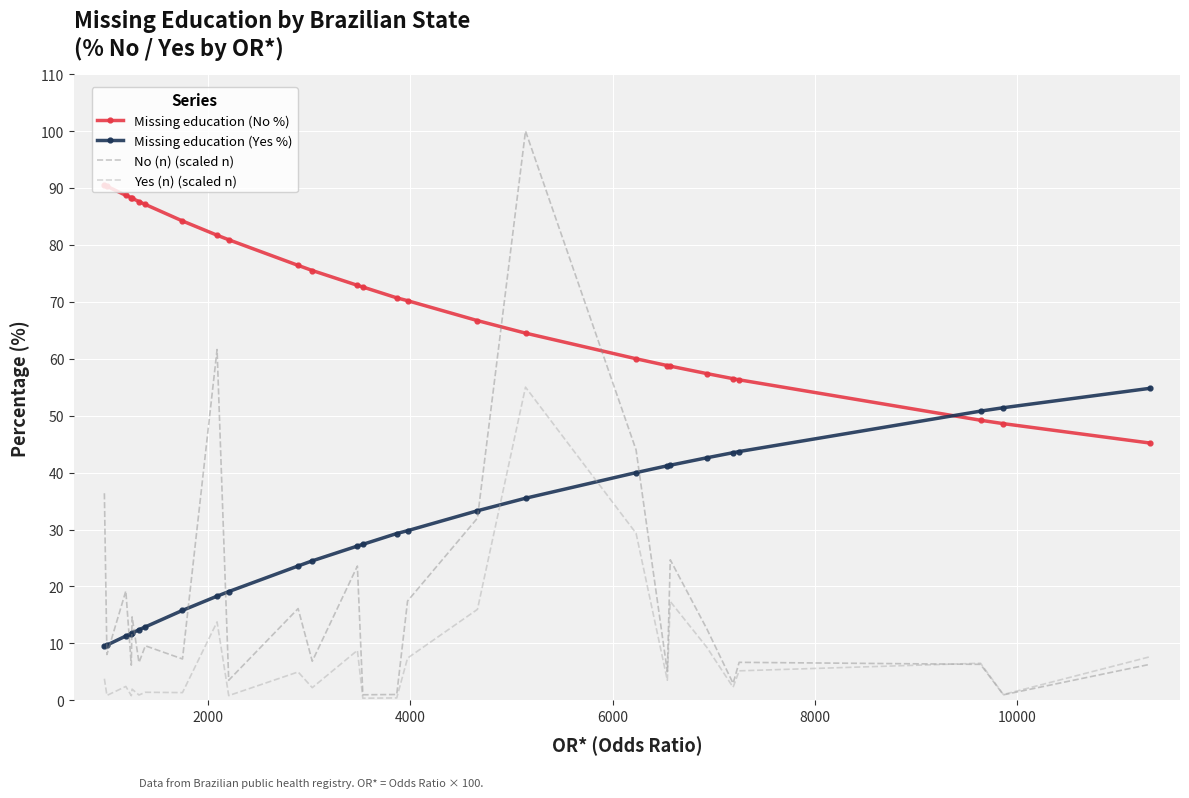

Which series has the largest range (max minus min)?

No (n) (scaled n)